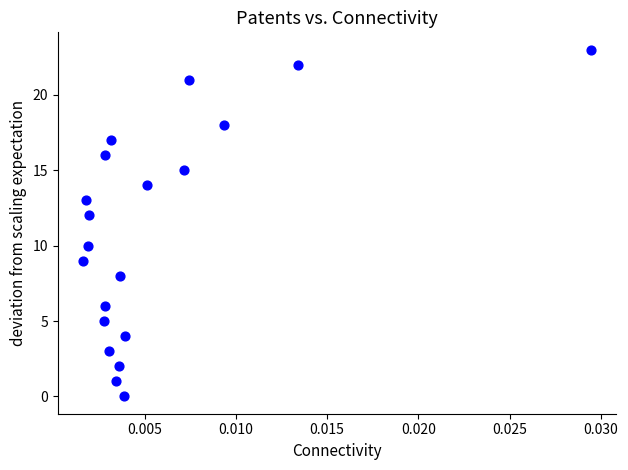

What is the range of Y values (max minus min)?

23